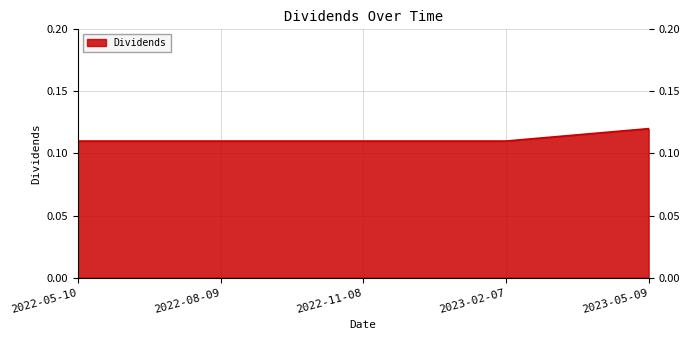

Between 2023-05-09 and 2023-02-07, which is larger?

2023-05-09